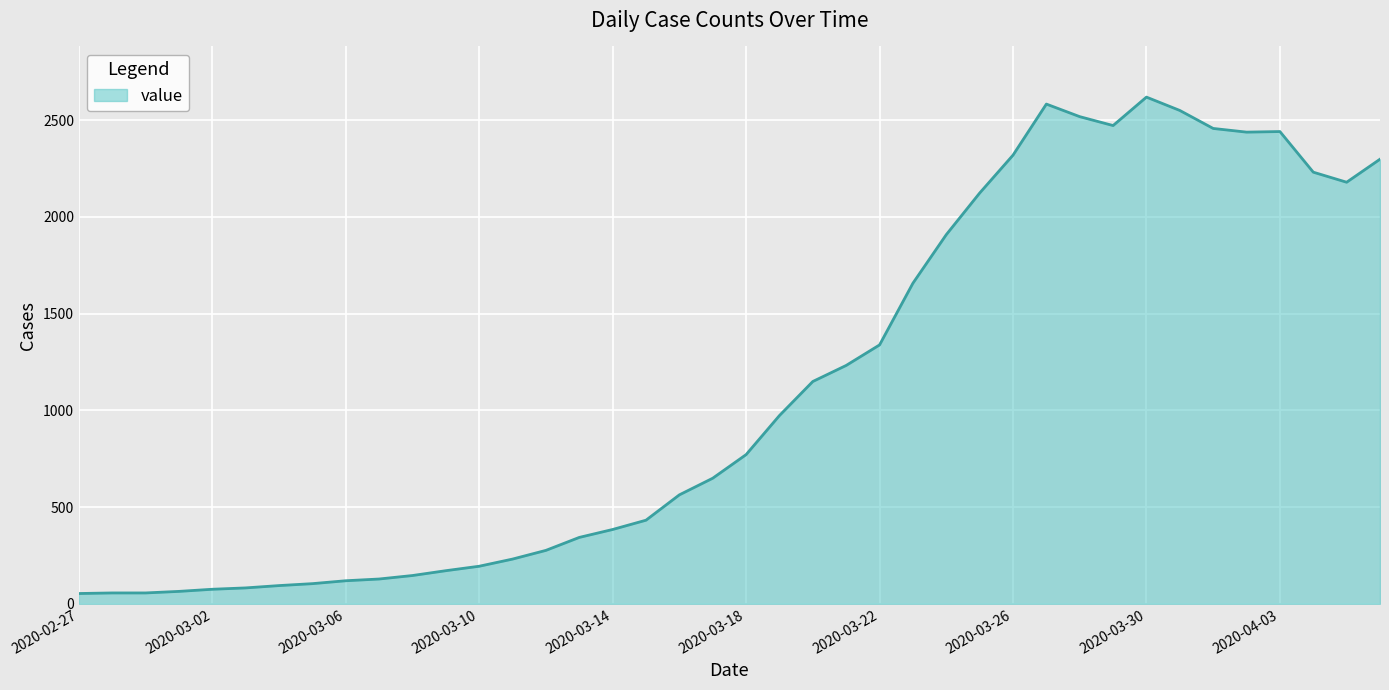

What is the minimum value shown in the chart?

53